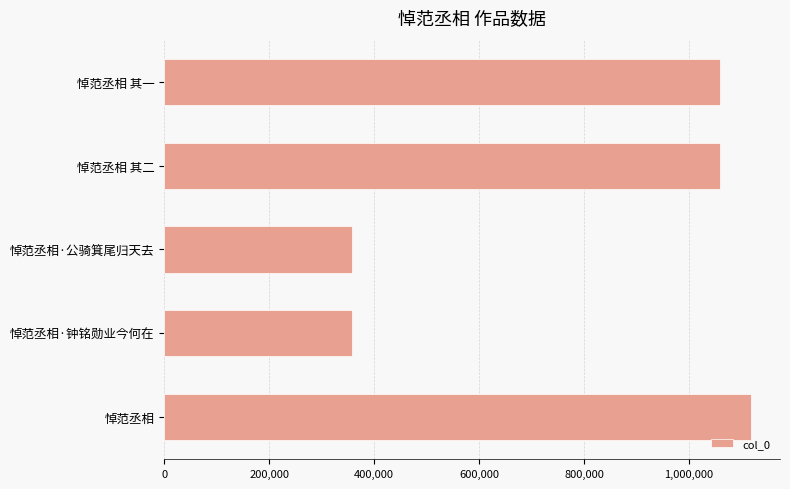

What is the label of the 3rd bar from the top?

悼范丞相·公骑箕尾归天去